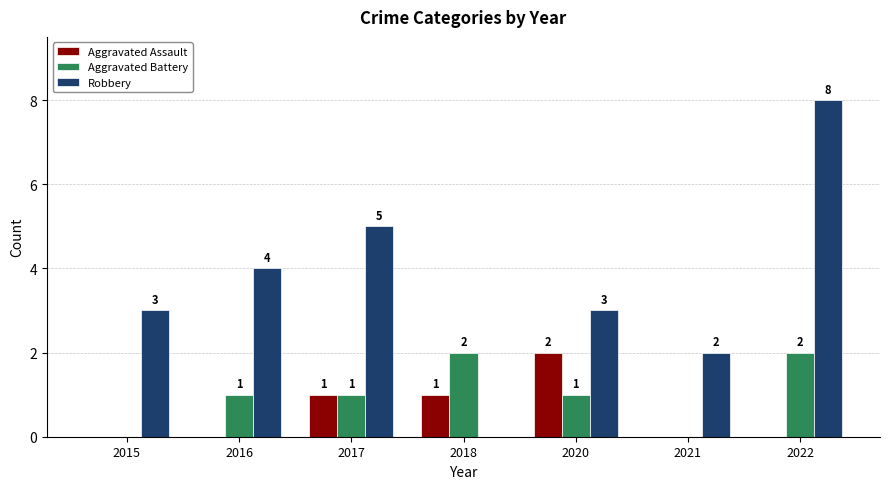

The value of Robbery at 2017 is 9. True or false?

False